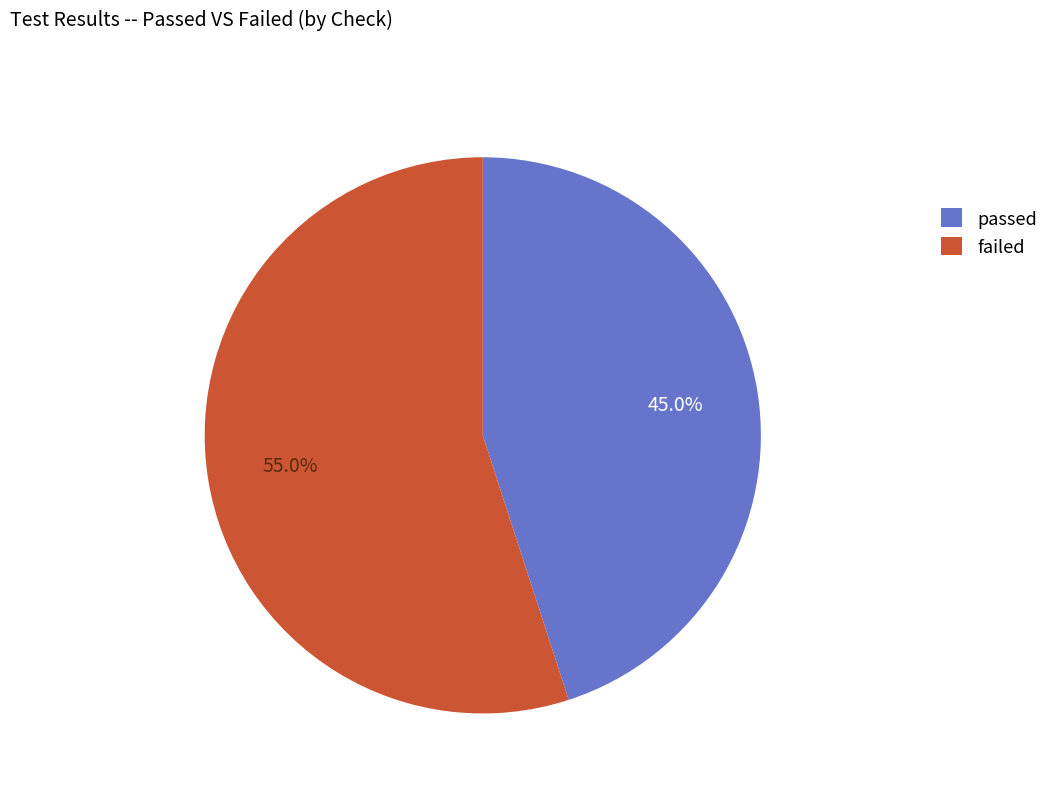

Approximately how many times larger is the value at passed compared to failed?

0.8